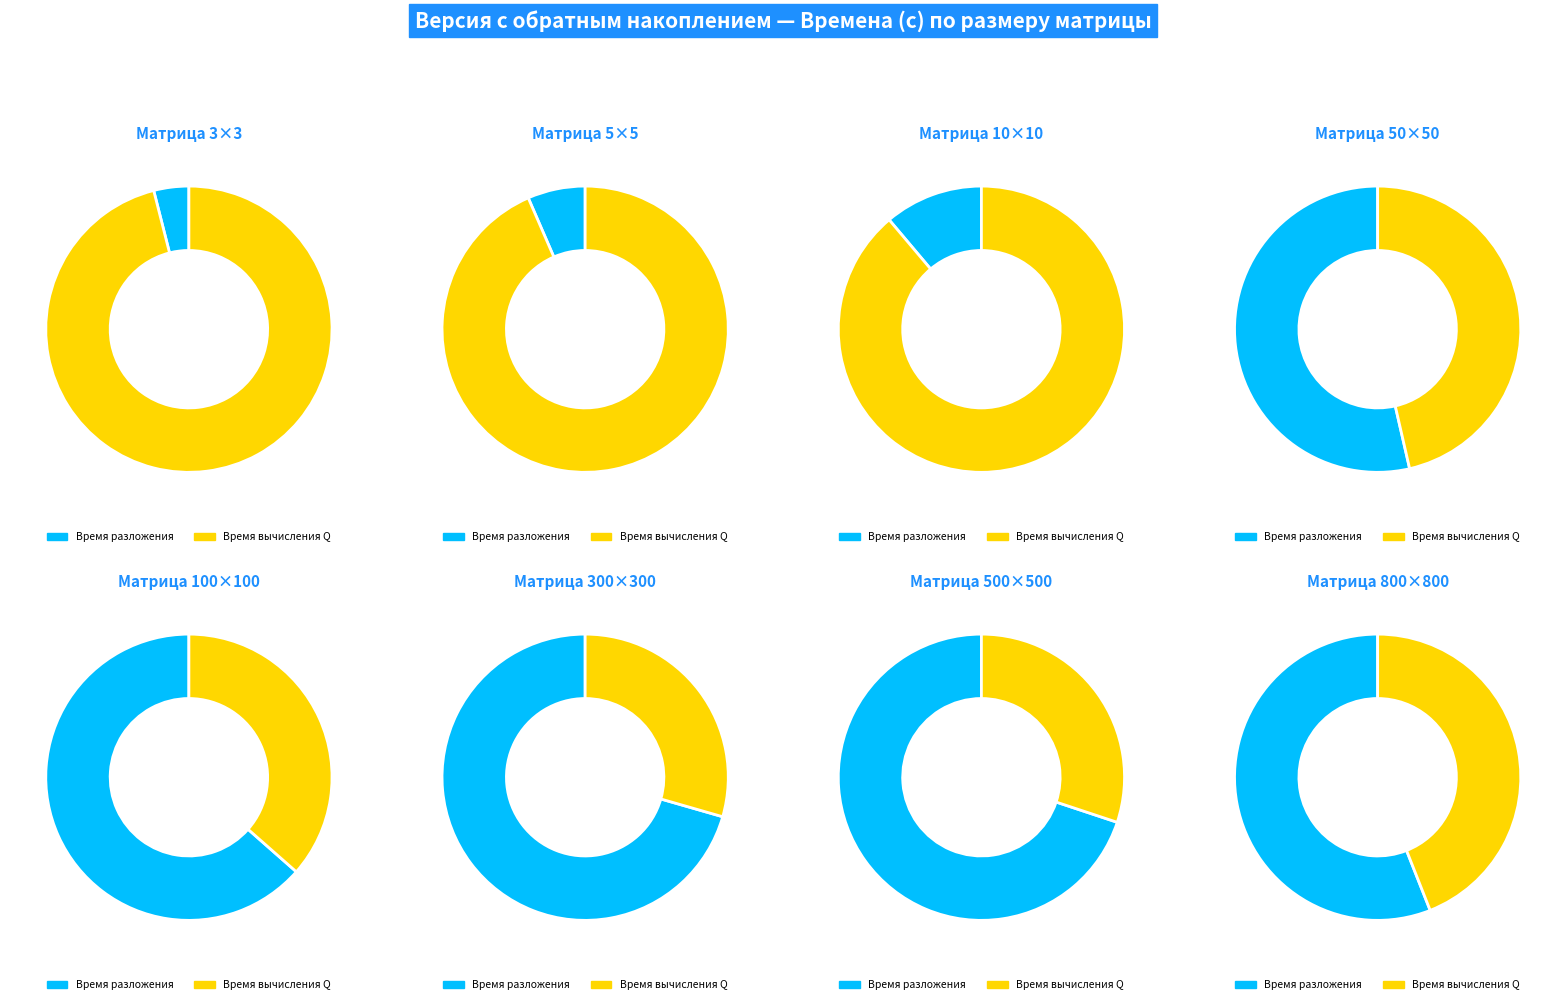

True or false: 300 accounts for 1% of the total.

False